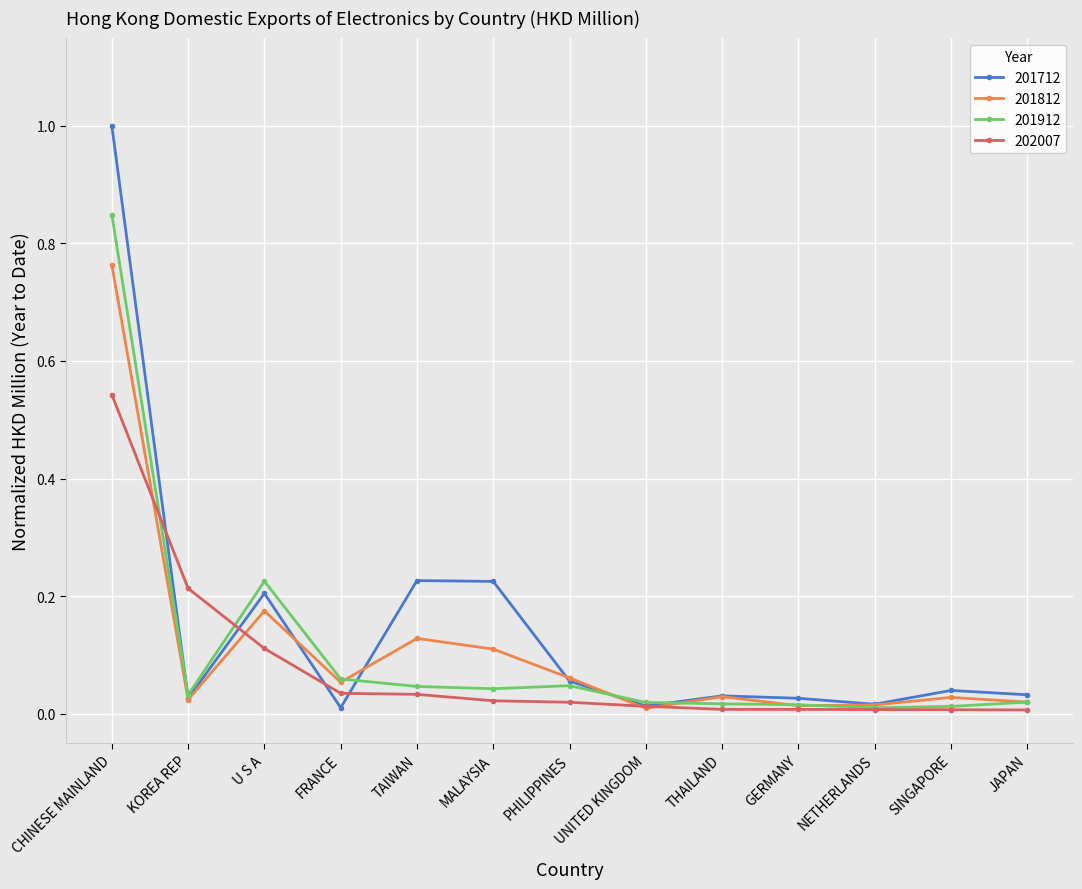

What is the maximum value shown in the chart?

1.0